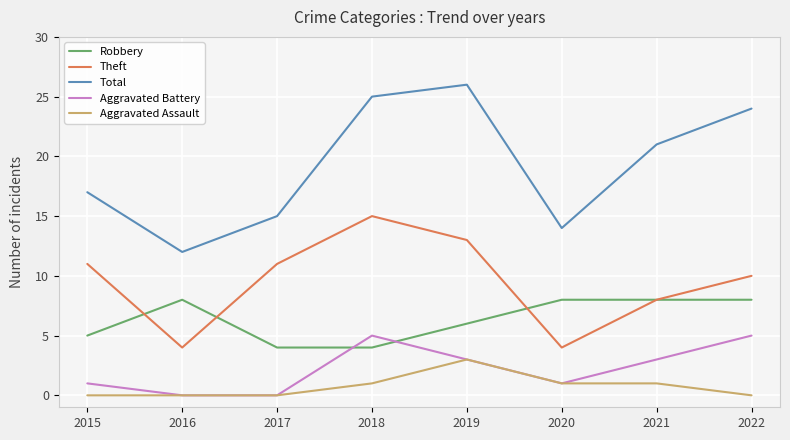

What is the approximate value of Aggravated Assault at 2020?

1